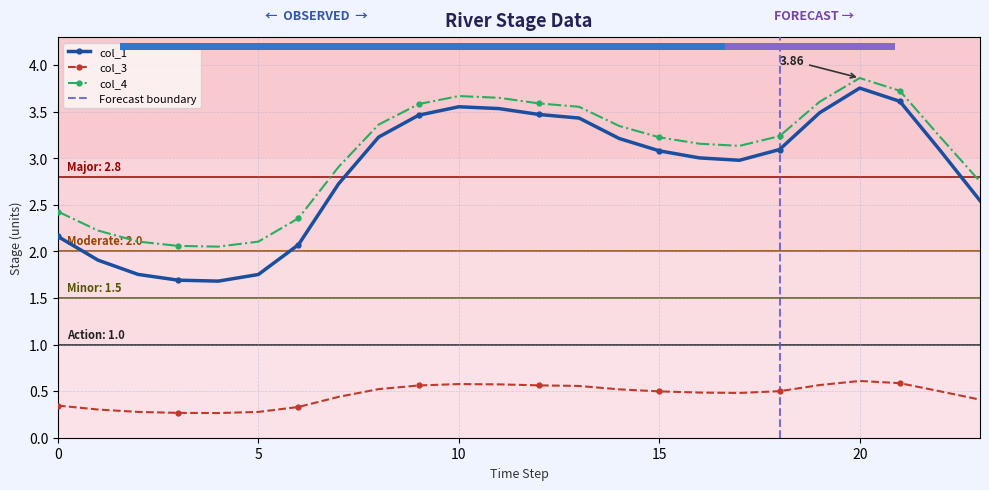

What are all the series names shown in the legend?

col_1, col_3, col_4